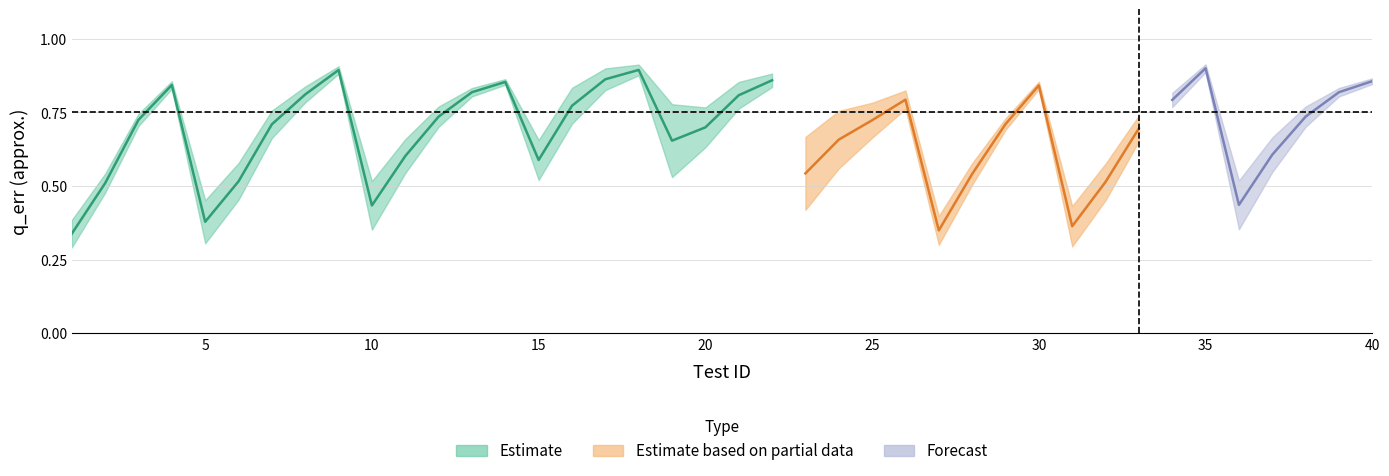

What is the value of the q_err point at the 23rd from the left?

0.5